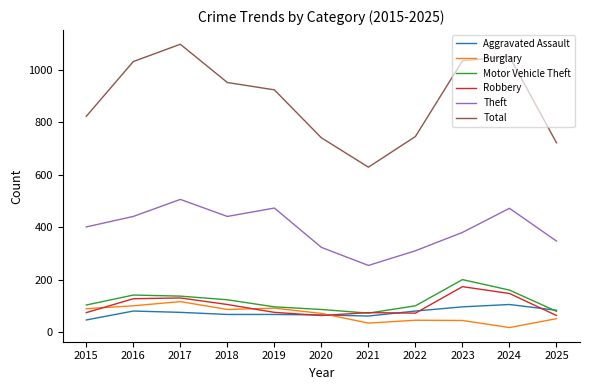

The value of Robbery at 2015 is 74. True or false?

True